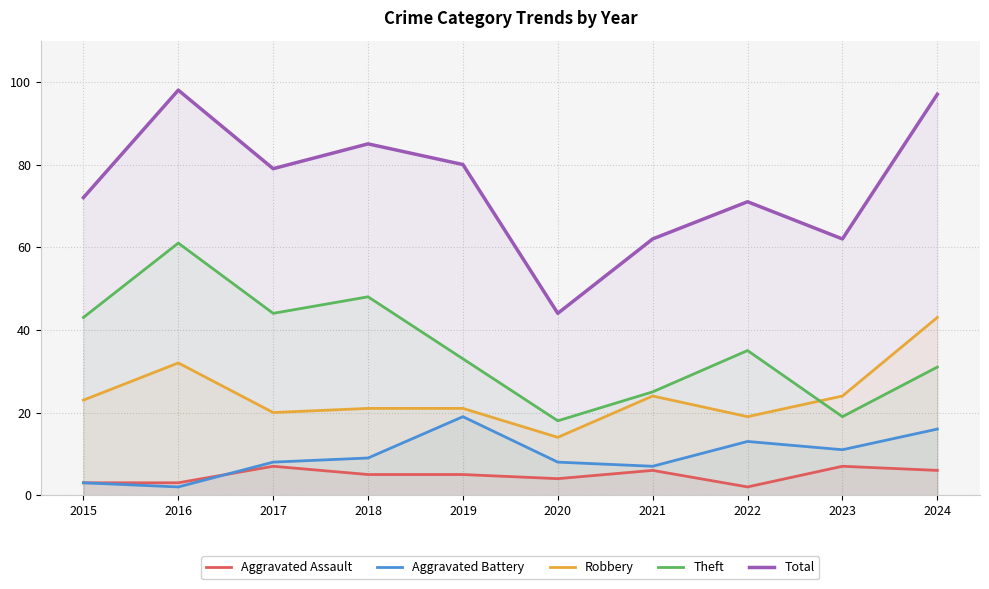

At which category does Theft reach its first local valley?

2017